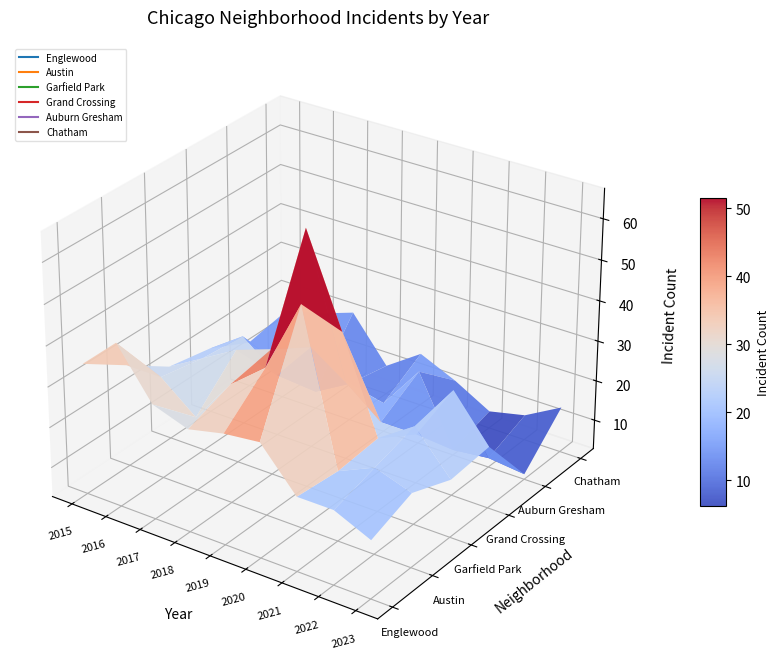

Between 2020 and 2023, which is larger?

2020